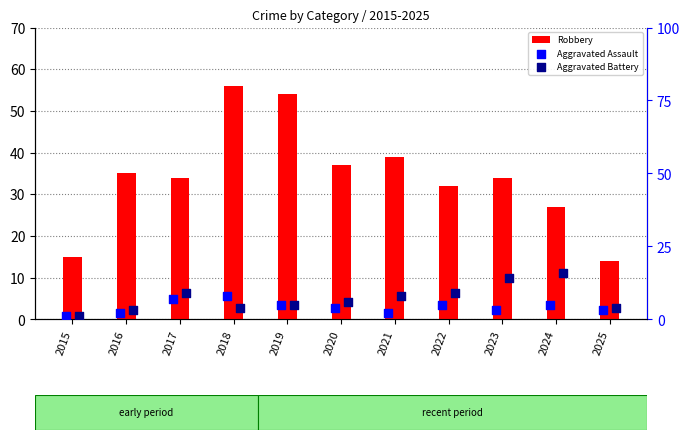

Which series has the largest total across all categories?

Robbery